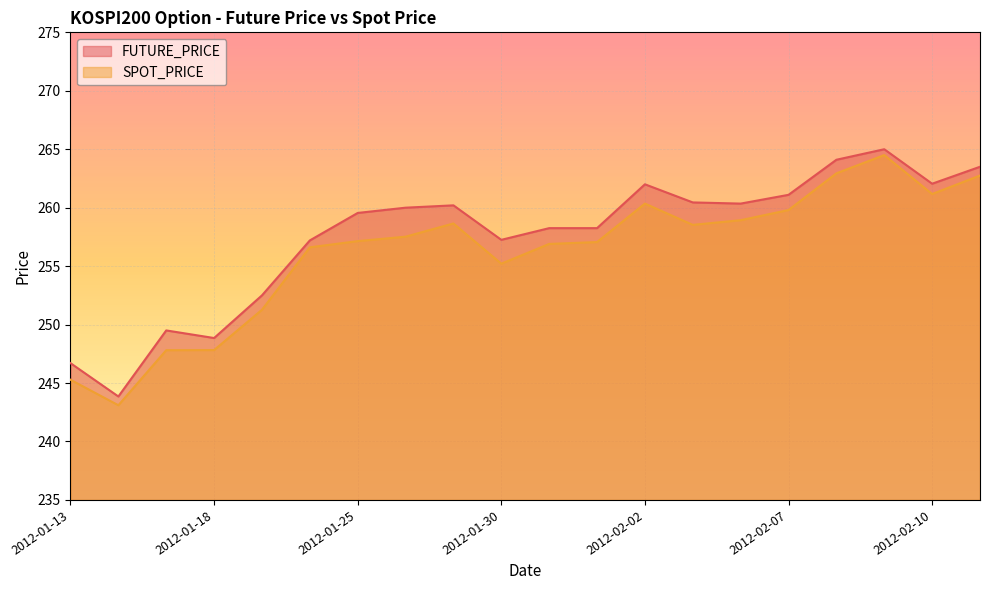

Which label corresponds to the largest value in the chart?

2012-02-09